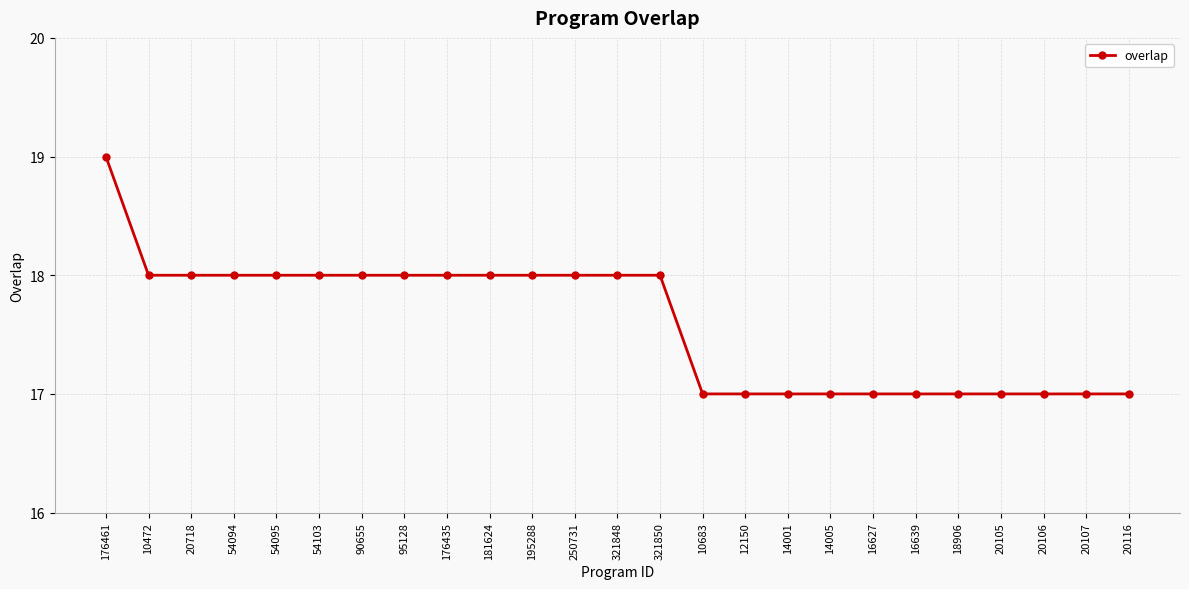

What is the greatest value displayed?

19